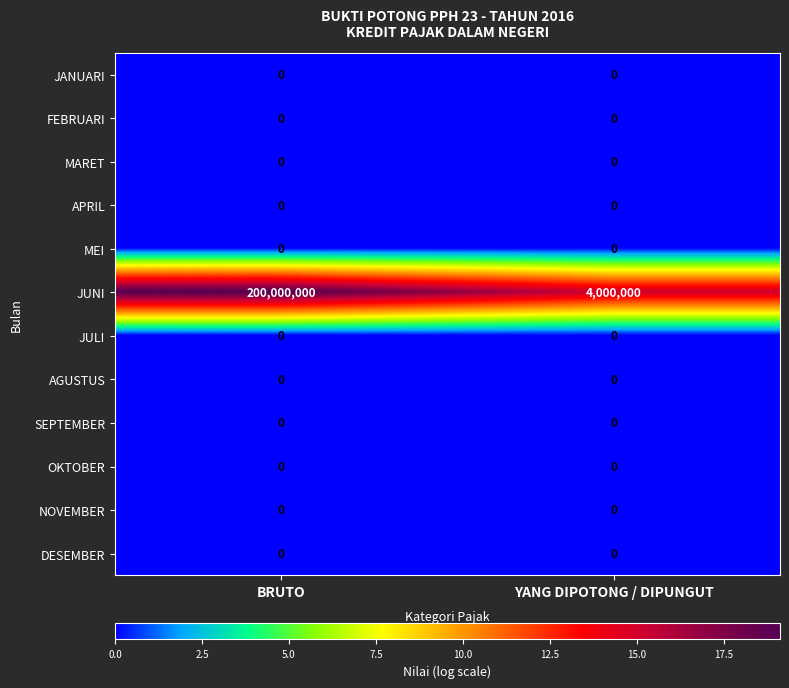

At which category is the sum across all series the highest?

BRUTO